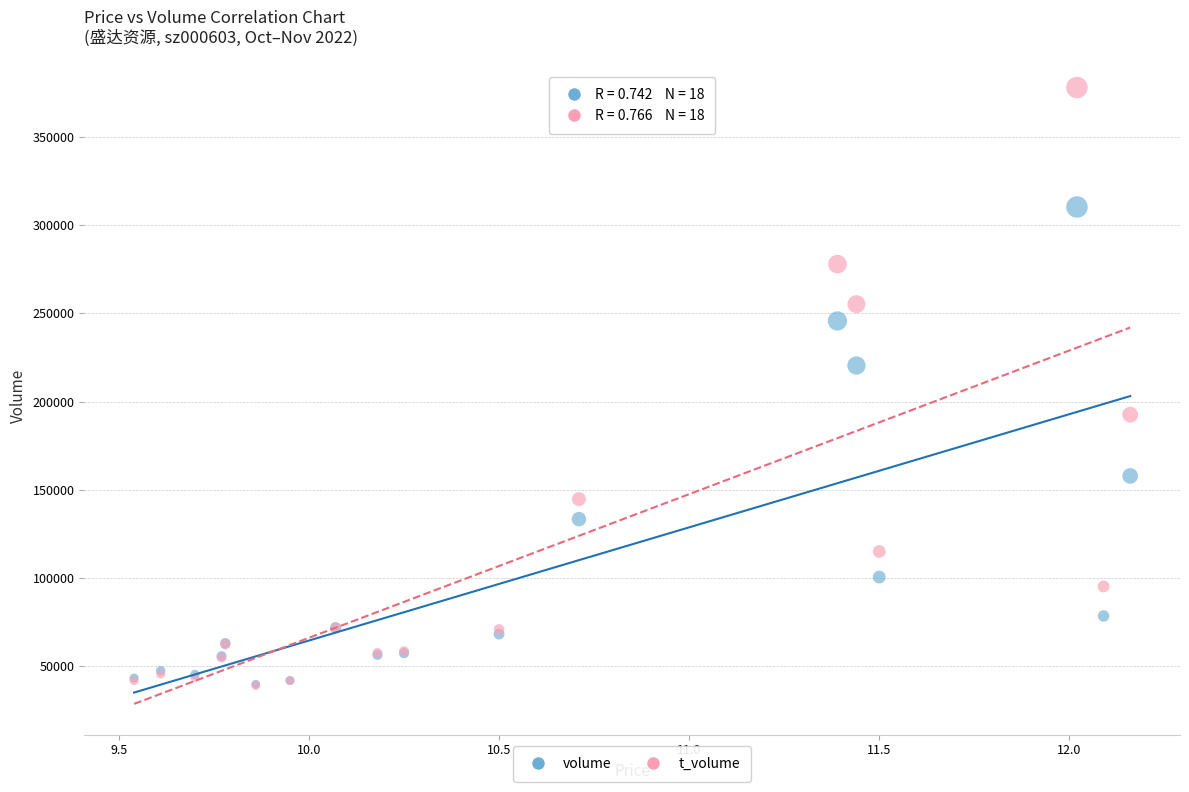

Across all series, what Y value is closest to 208560?

220452